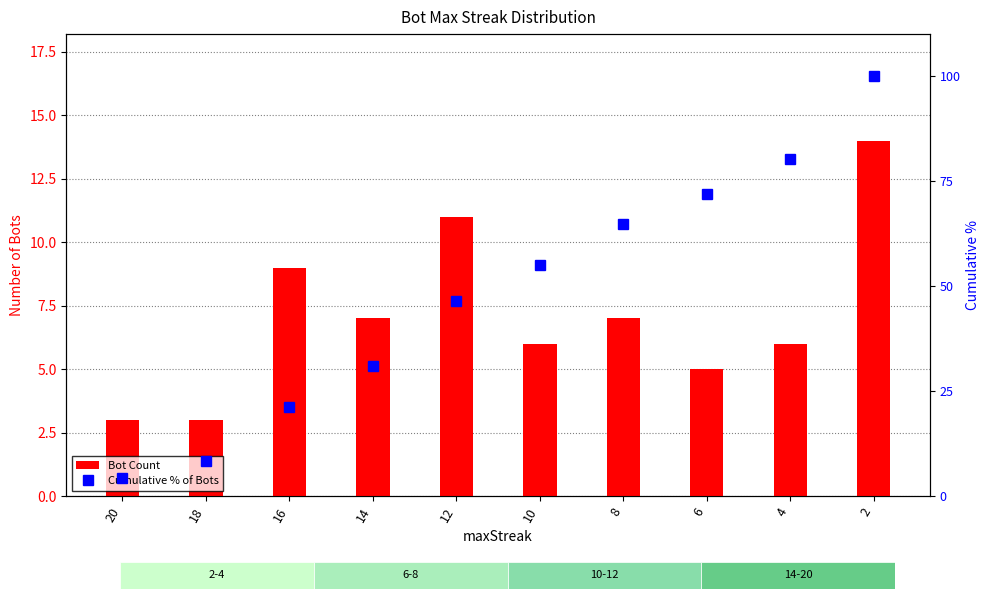

What is the maximum value shown in the chart?

100.0